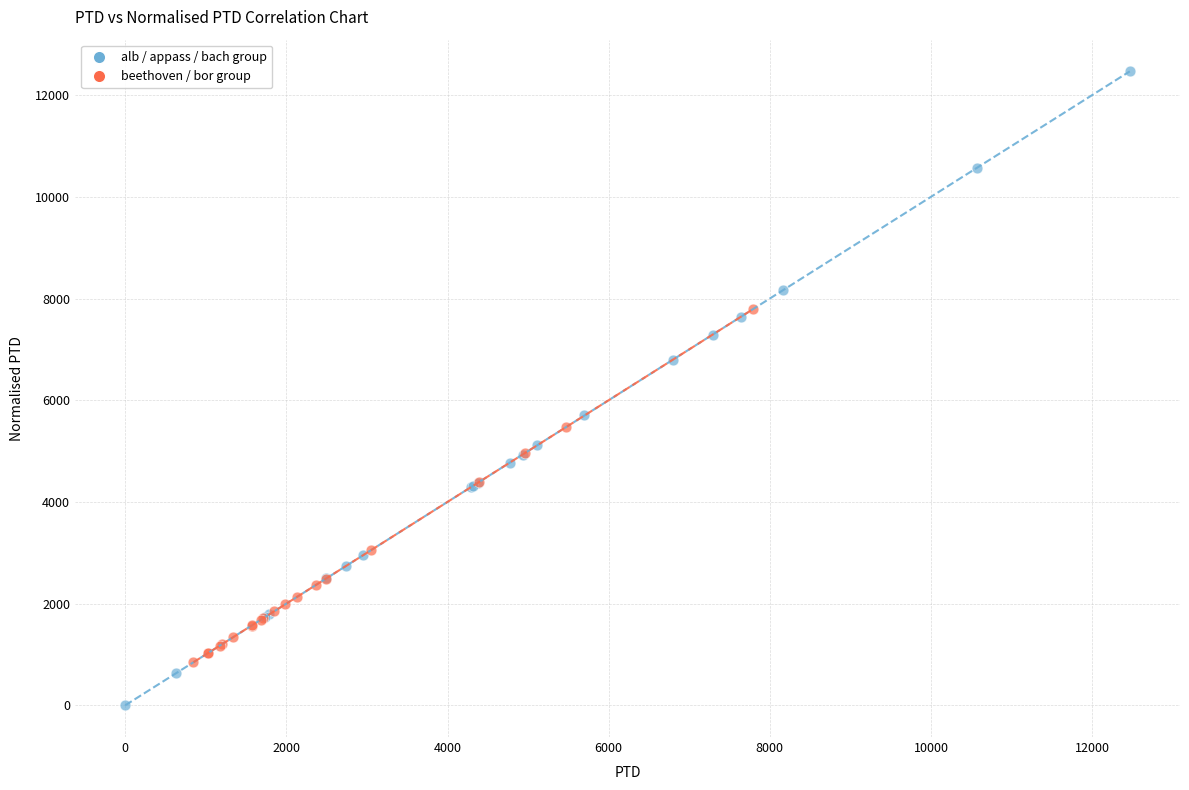

Which series reaches the maximum Y coordinate?

alb / appass / bach group